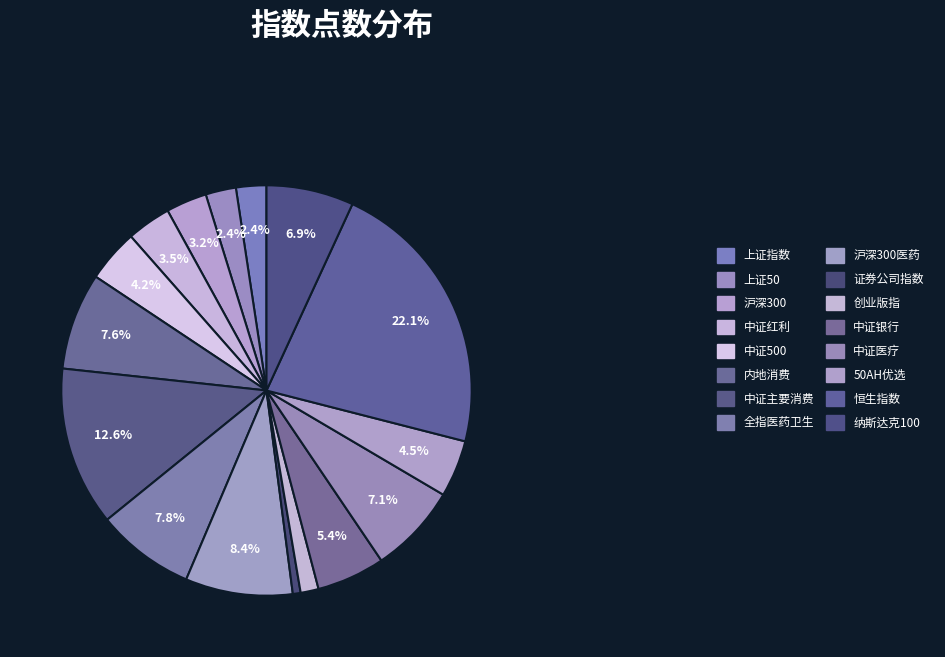

What is the largest slice in the pie chart?

恒生指数